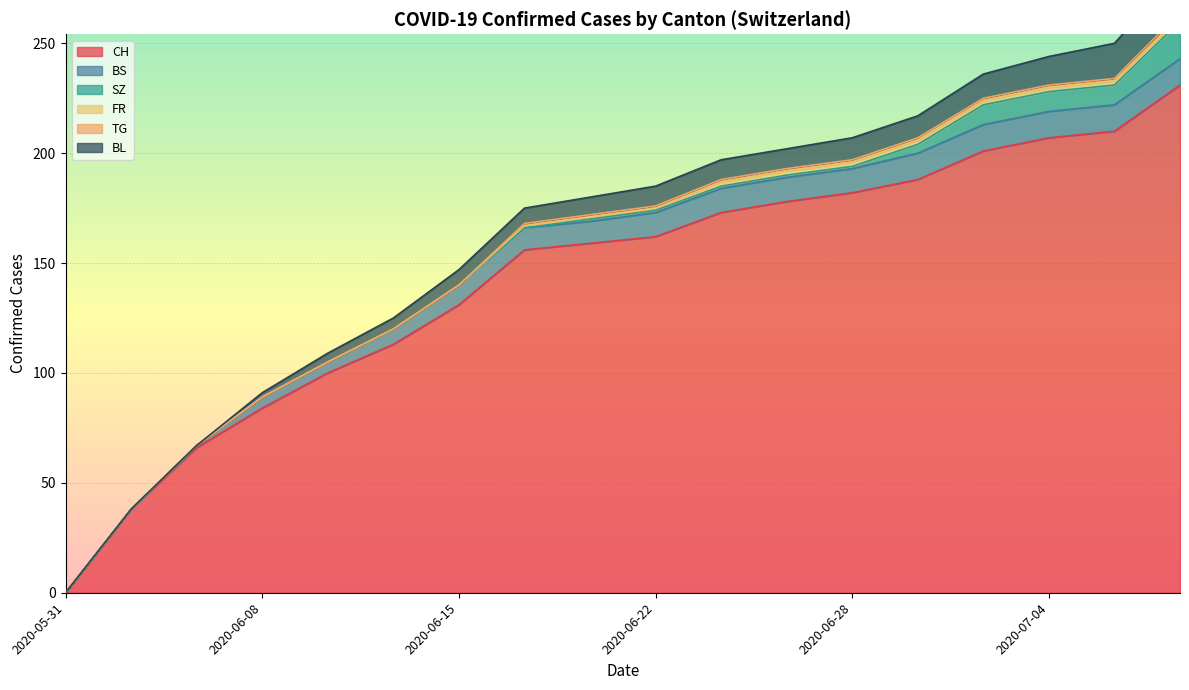

How many lines are shown in the chart?

6